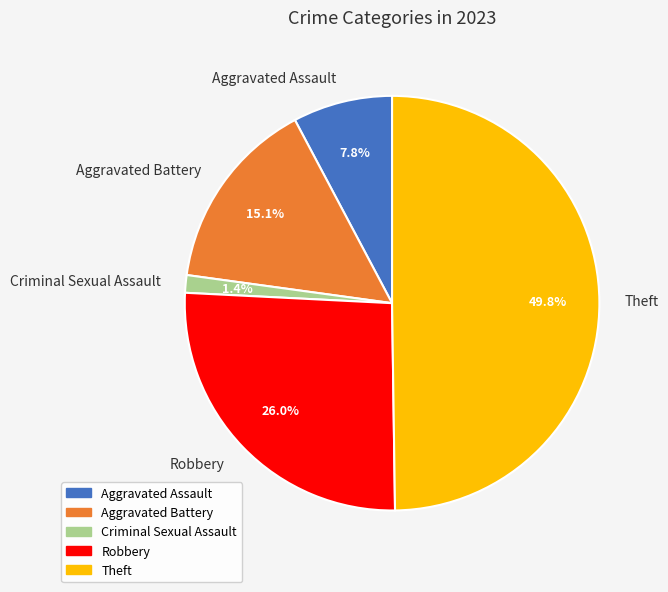

Do Theft and Aggravated Battery together represent more than half of the pie?

Yes